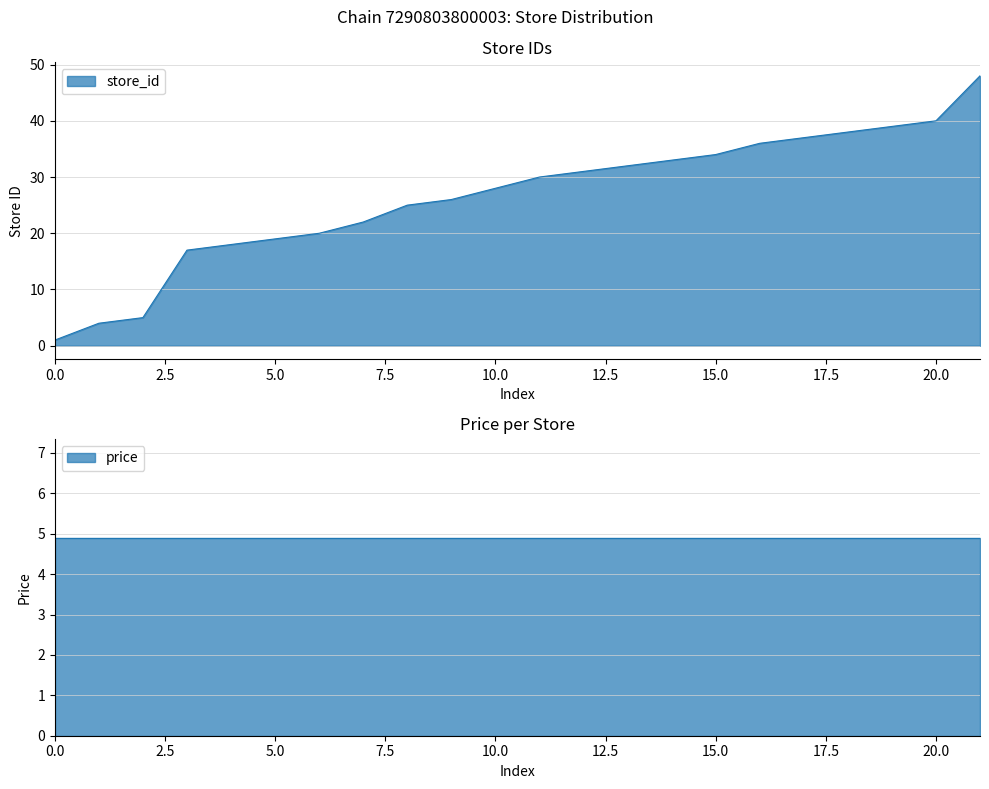

Which has a higher value, 31 or 4?

31